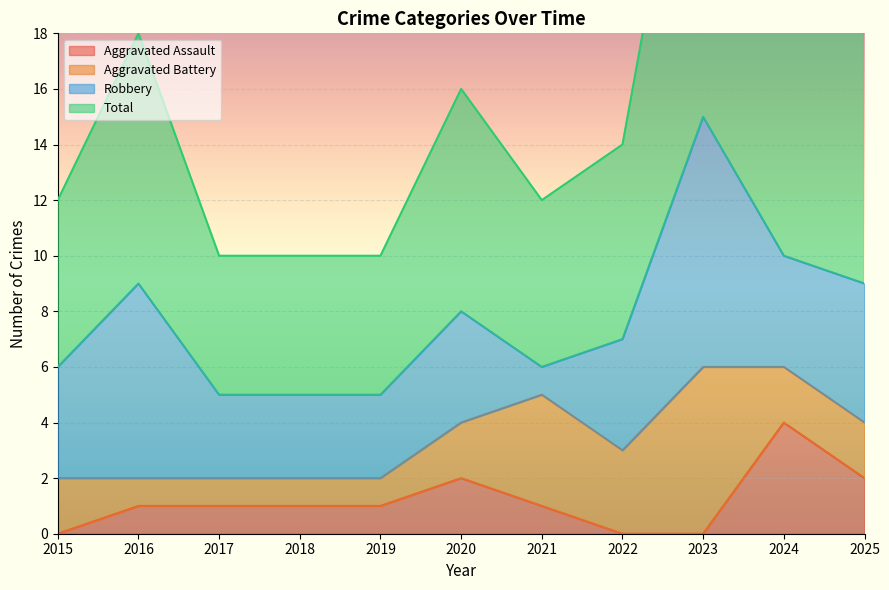

Where is the first local minimum for Total?

2021